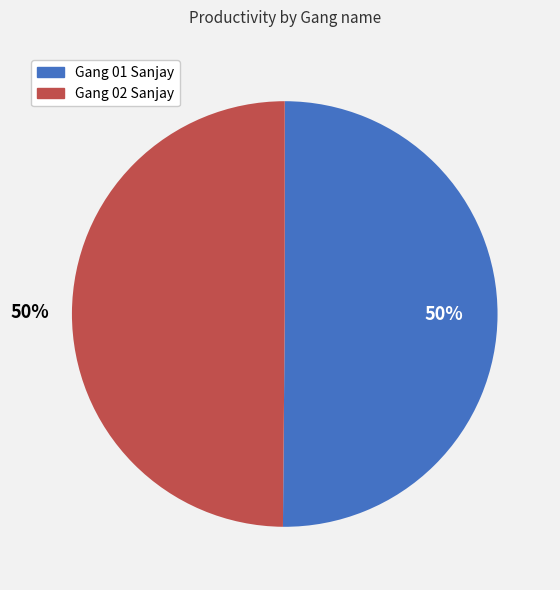

Count the number of slices in the pie.

2